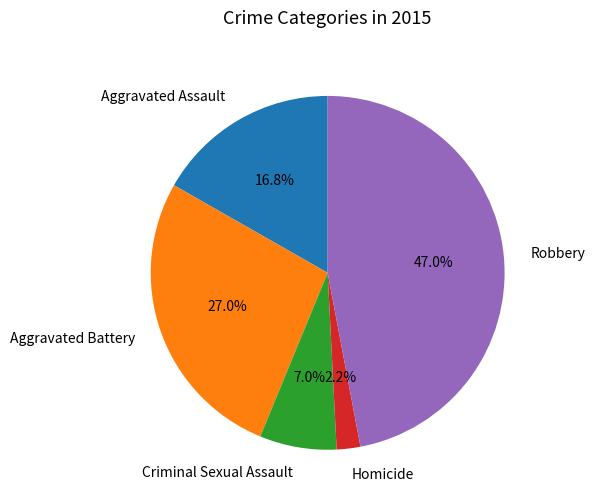

Which category has the biggest portion of the pie?

Robbery